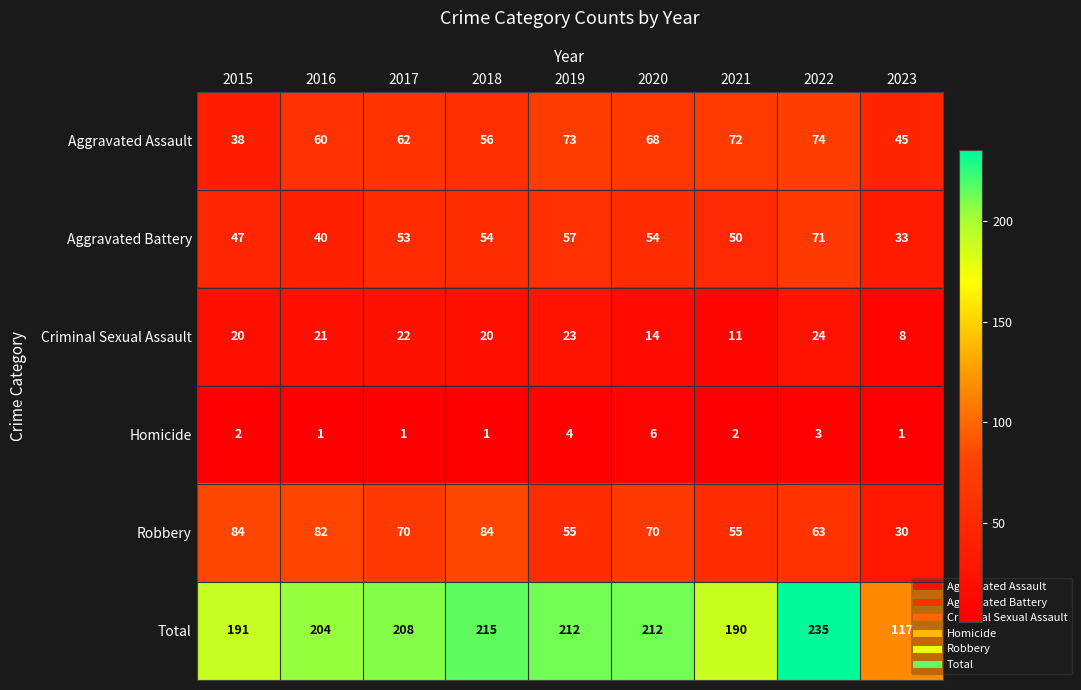

What is the difference between the maximum and minimum values in the Aggravated Assault series?

36